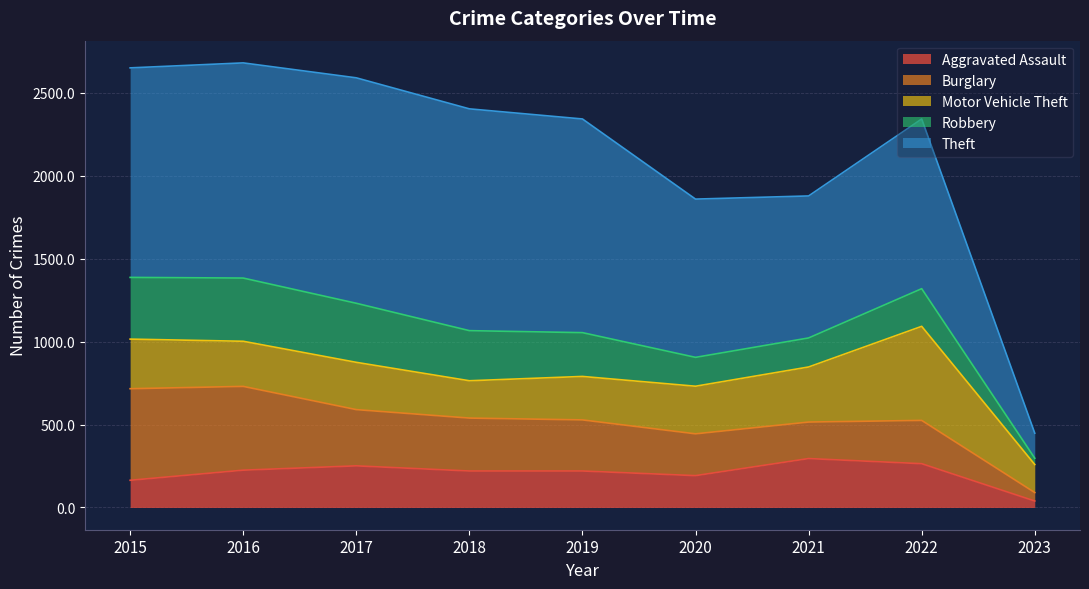

The value of Motor Vehicle Theft at 2019 is 395. True or false?

False